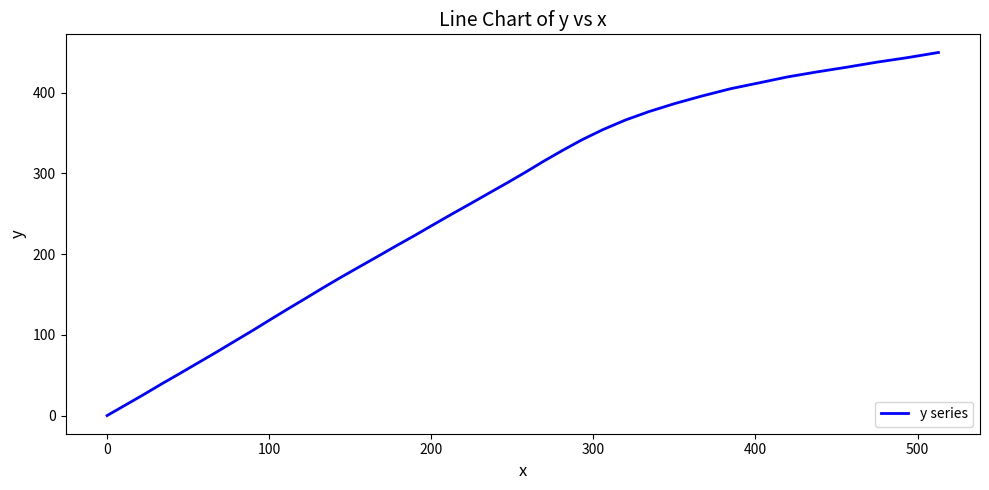

What is the difference between the maximum and minimum values?

449.6